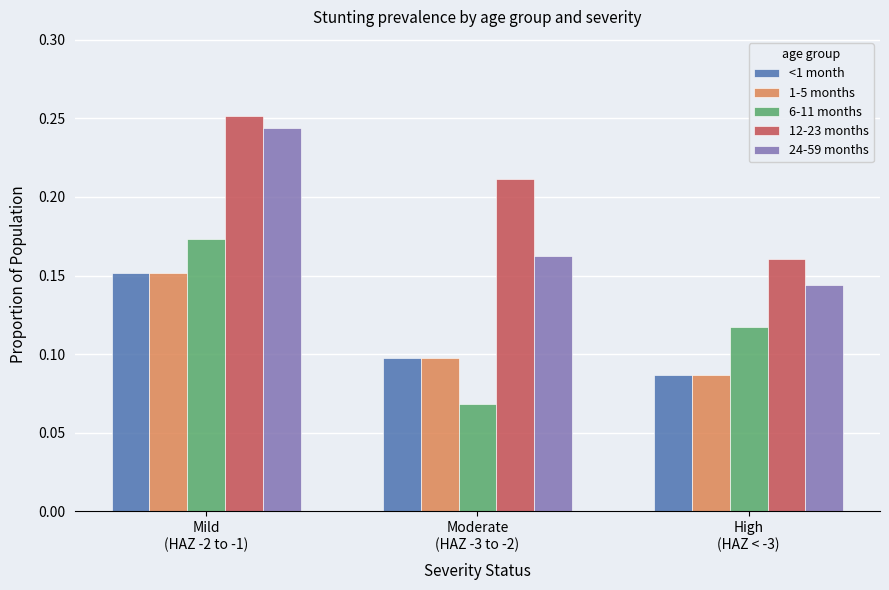

Which series has the largest total across all categories?

12-23 months